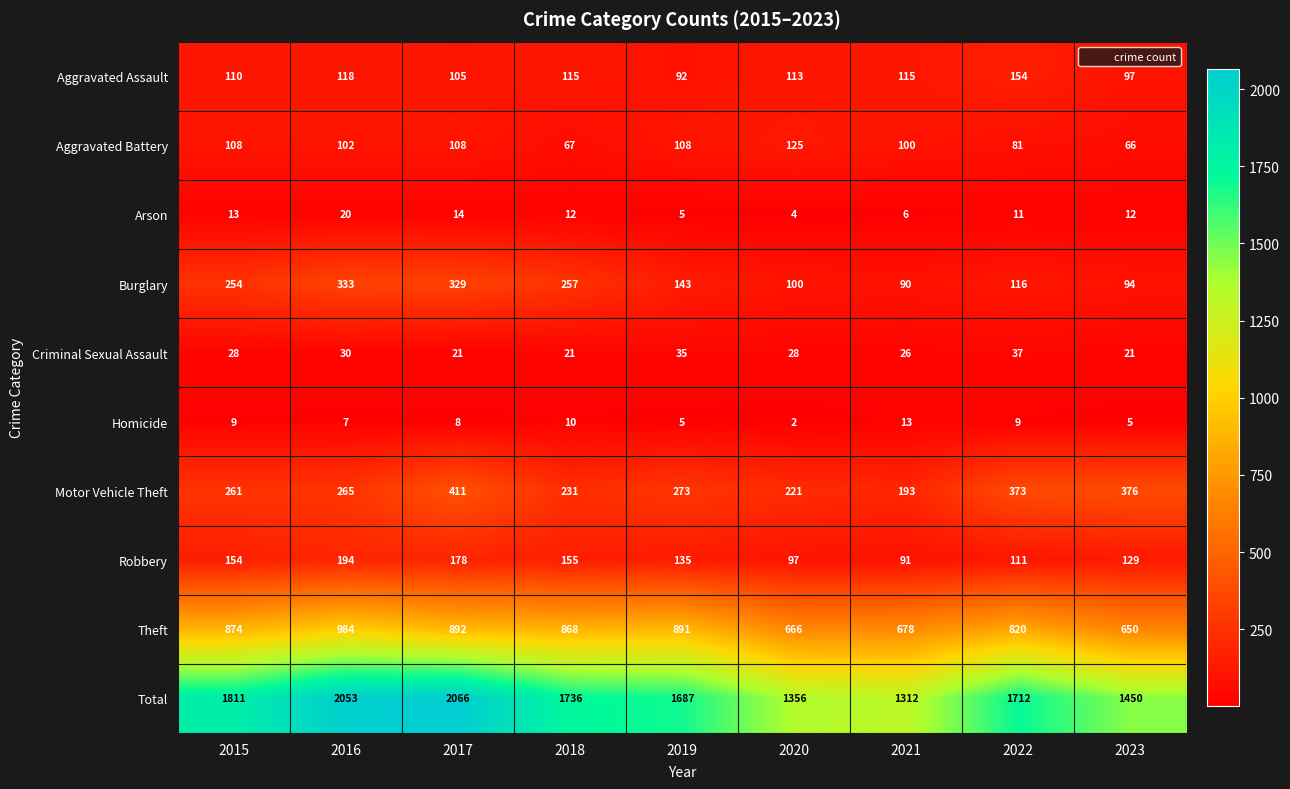

What is the sum of all Aggravated Assault values?

1019